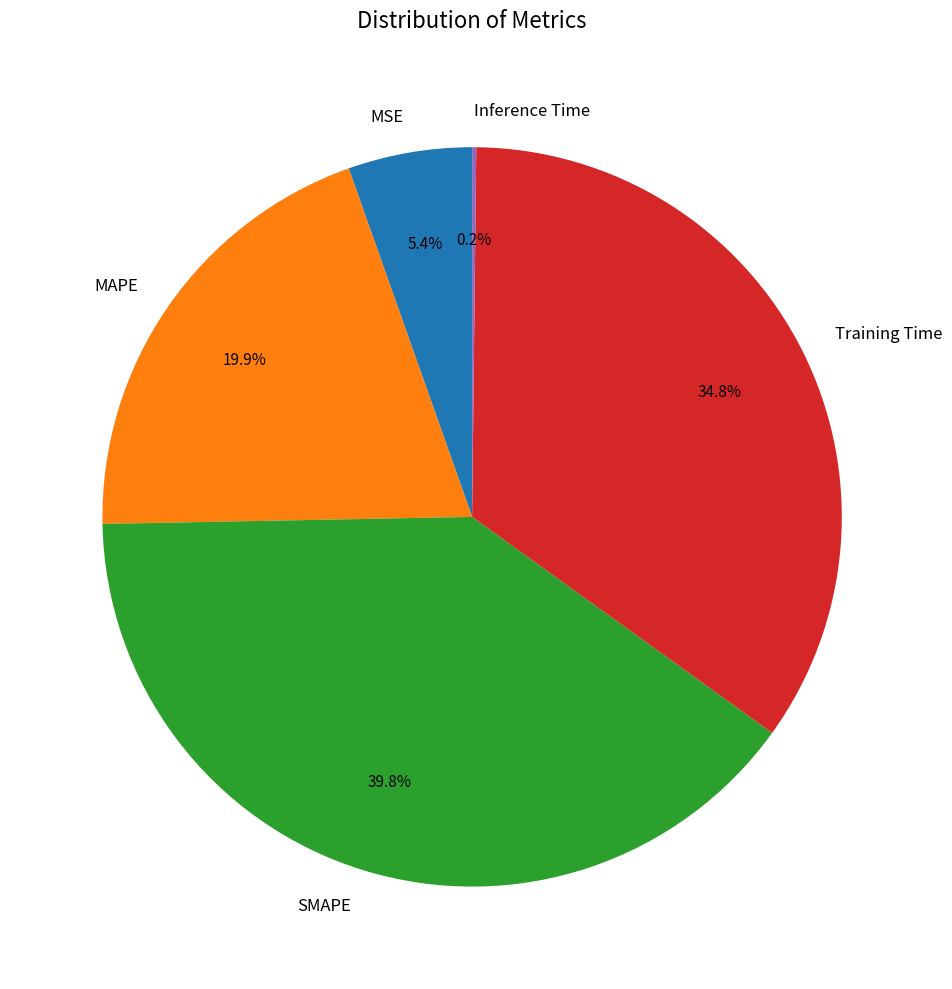

To the nearest percent, what is the average slice percentage?

20%